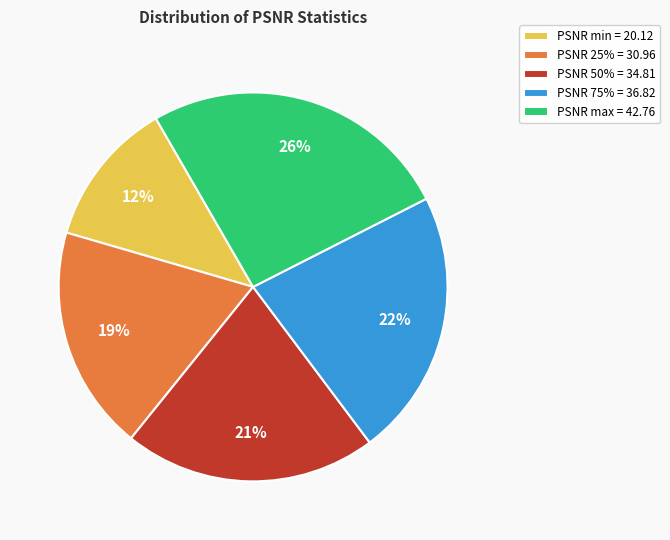

Which category has the biggest portion of the pie?

PSNR max = 42.76